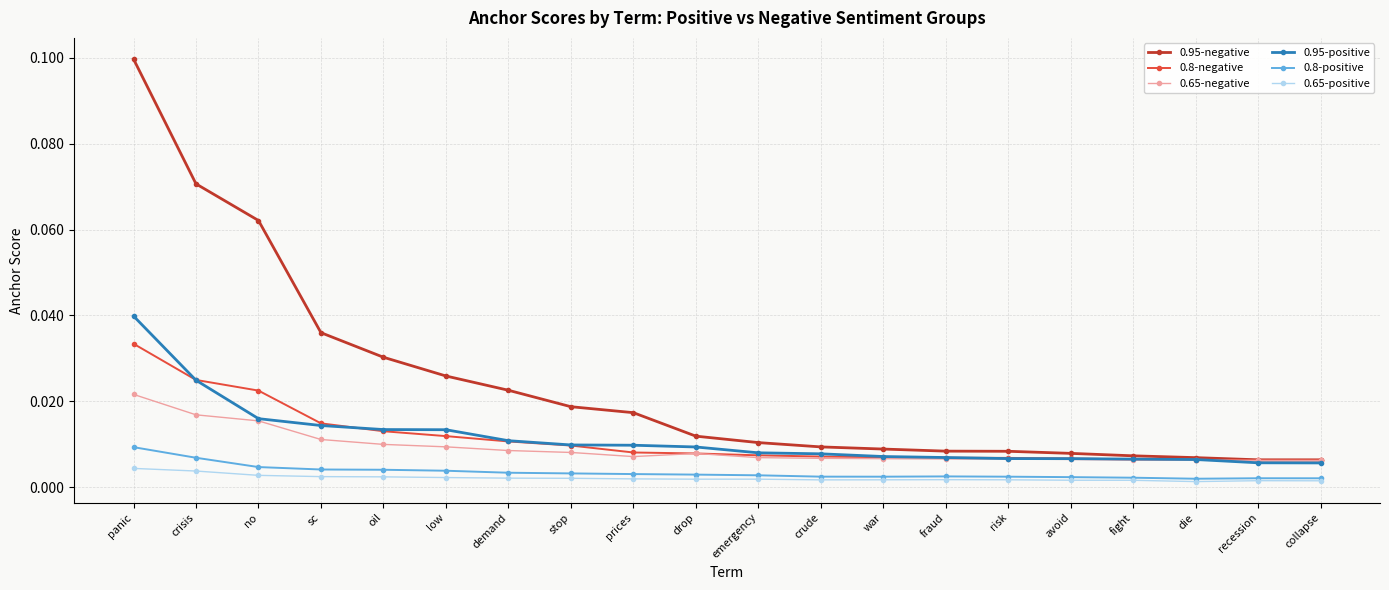

In 0.65-positive, how many points are higher than both neighbors (excluding endpoints)?

3